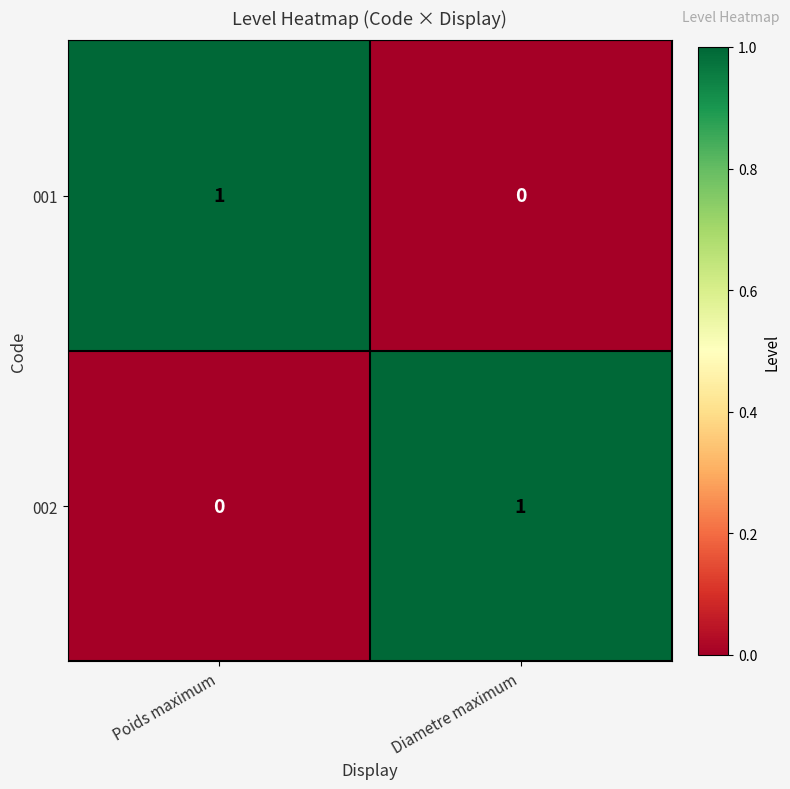

Where is 002 nearest to the value 0?

Poids maximum